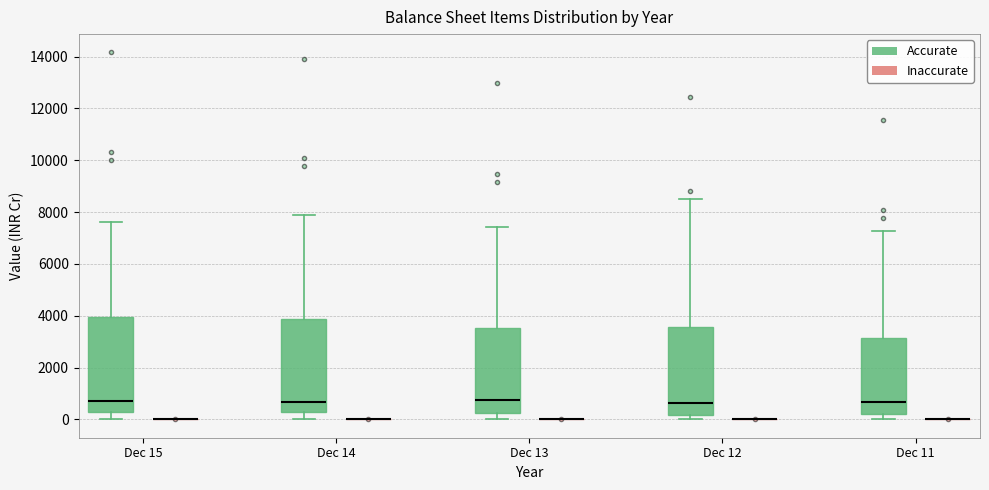

Reading left to right, read every box against the y-axis: the position of its median line, the range the box covers, and the ends of its whiskers. The values are not printed on the chart, so give them approximately, as read against the axis.

Dec 15 (Accurate): median 800, box 200 to 4000, whiskers 0 to 7600
Dec 15 (Inaccurate): box collapsed to a line at 0, whiskers 0 to 0
Dec 14 (Accurate): median 600, box 200 to 3800, whiskers 0 to 8000
Dec 14 (Inaccurate): box collapsed to a line at 0, whiskers 0 to 0
Dec 13 (Accurate): median 800, box 200 to 3600, whiskers 0 to 7400
Dec 13 (Inaccurate): box collapsed to a line at 0, whiskers 0 to 0
Dec 12 (Accurate): median 600, box 200 to 3600, whiskers 0 to 8400
Dec 12 (Inaccurate): box collapsed to a line at 0, whiskers 0 to 0
Dec 11 (Accurate): median 600, box 200 to 3200, whiskers 0 to 7200
Dec 11 (Inaccurate): box collapsed to a line at 0, whiskers 0 to 0